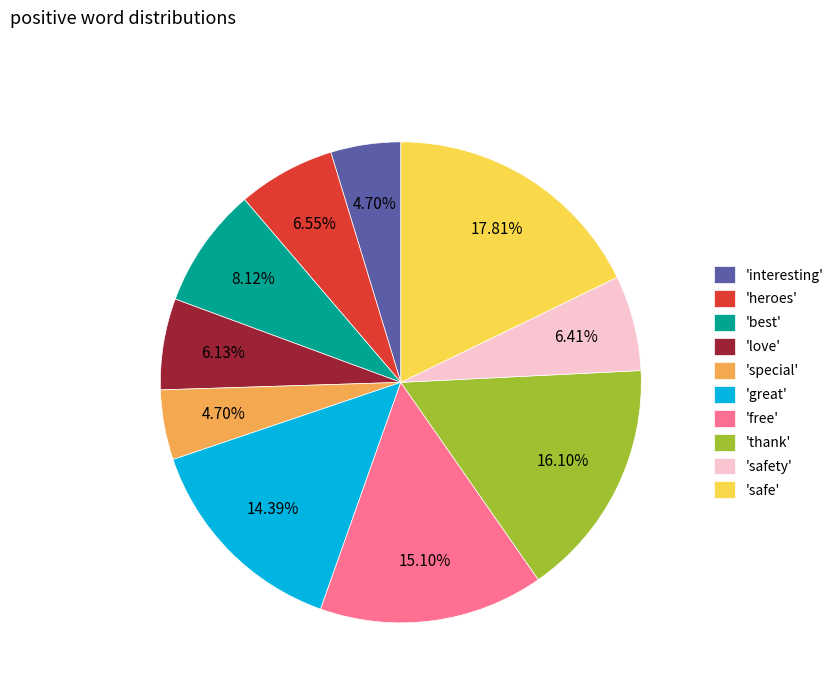

To the nearest percent, what is the average slice percentage?

10%